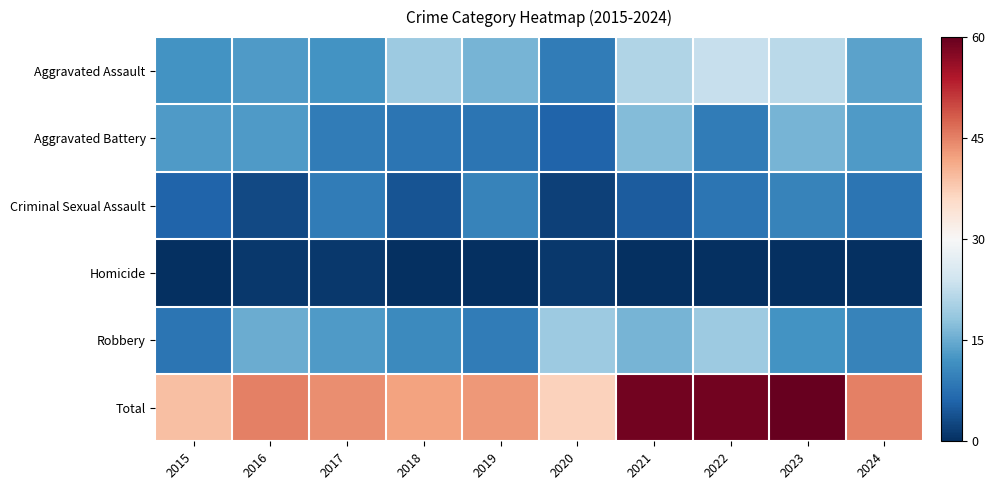

Which series has the largest total across all categories?

Total